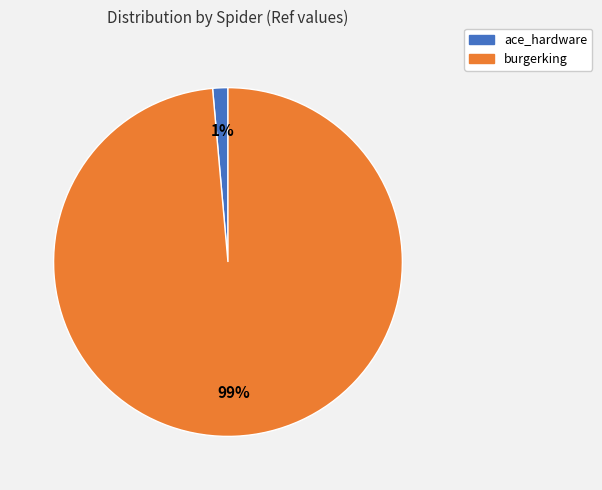

True or false: ace_hardware accounts for 11% of the total.

False